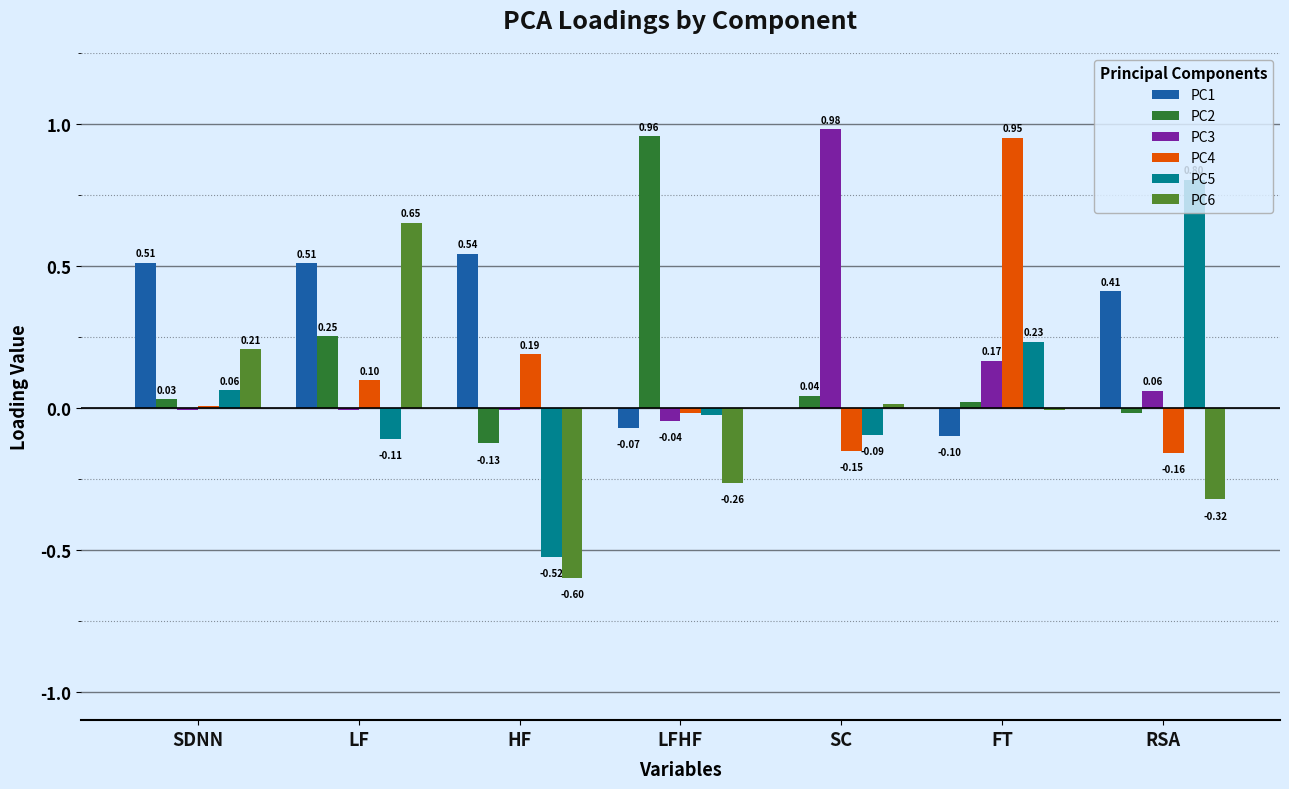

Which label corresponds to the largest value in the chart?

SC